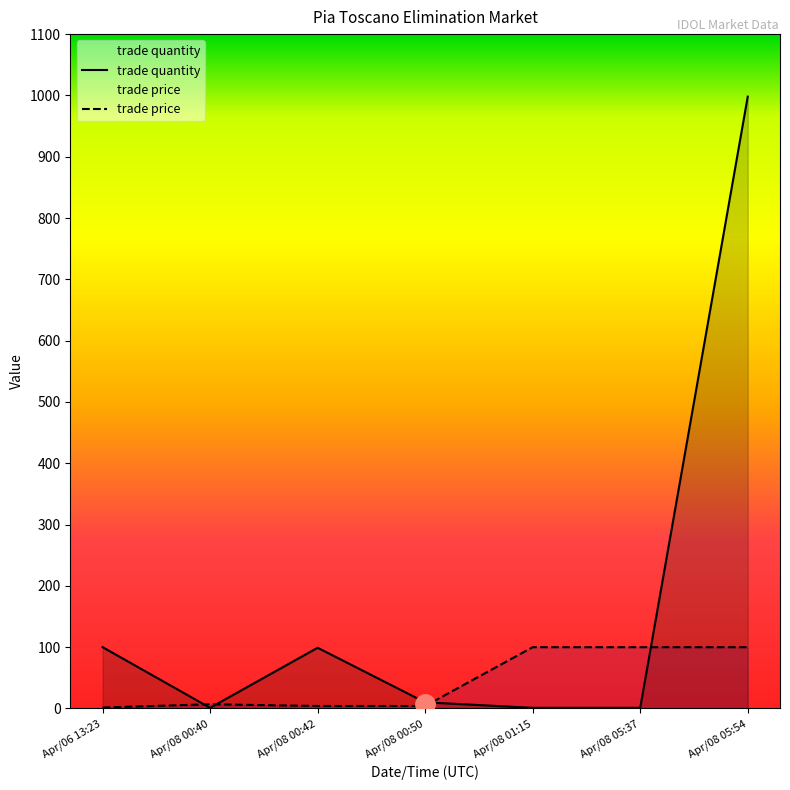

What is the difference between the second highest and second lowest values in the trade quantity series?

99.0